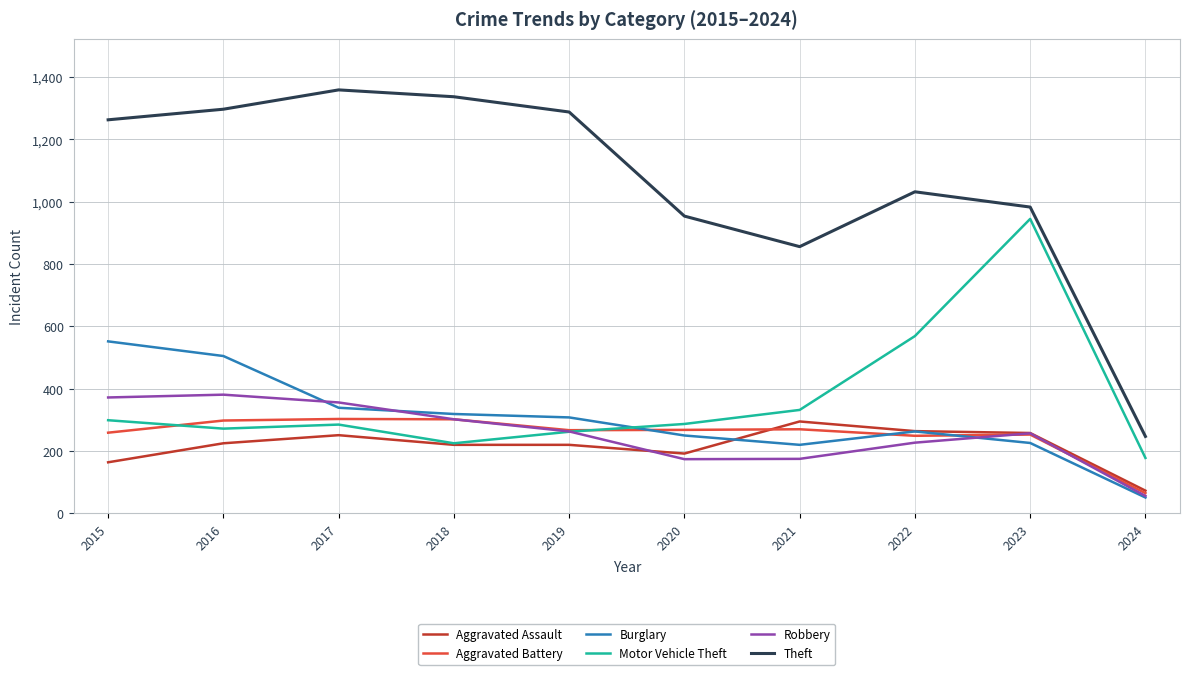

Does the chart have visible grid lines?

Yes